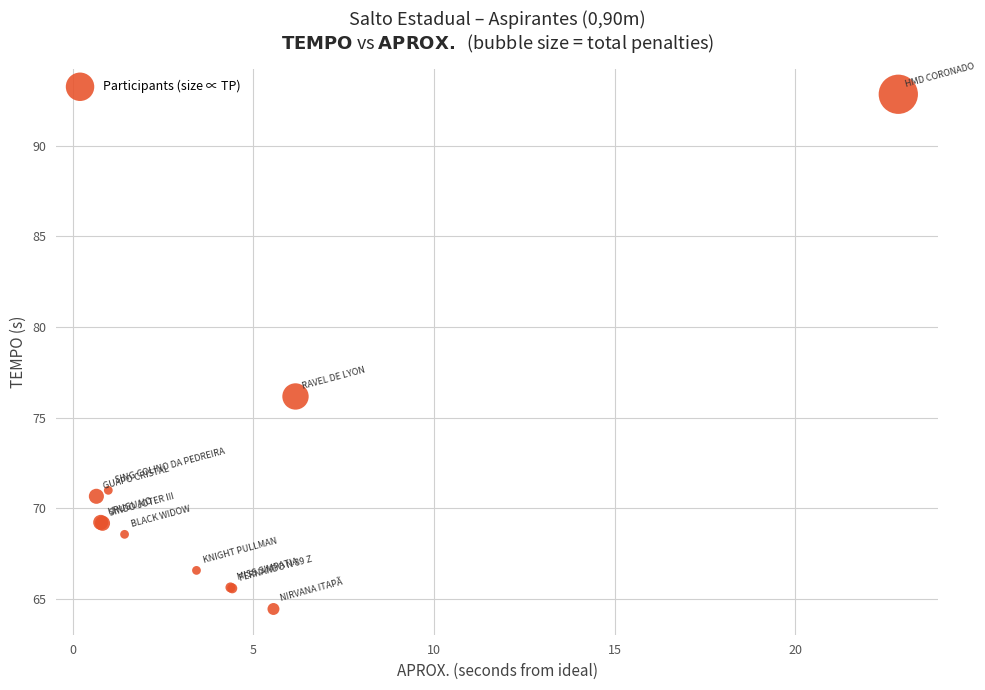

What Y value in the scatter plot is closest to 78?

76.2